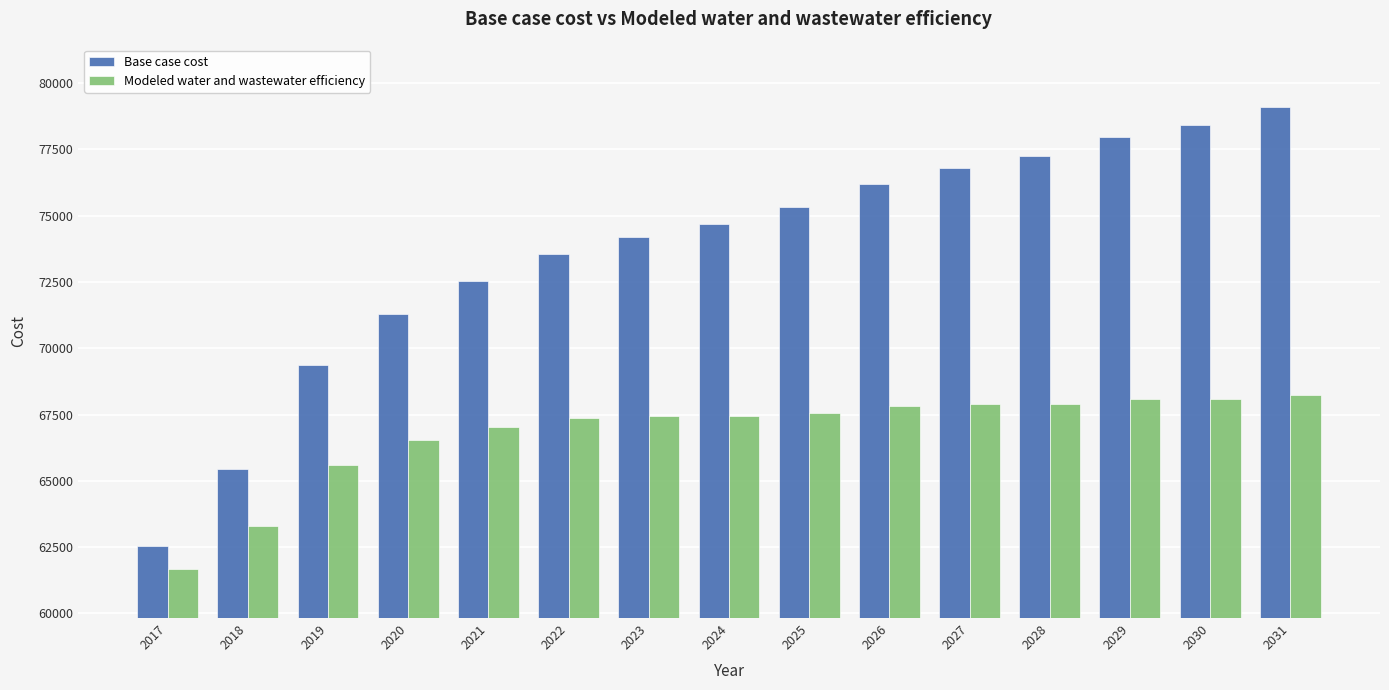

Which category has the highest value across all series?

2031